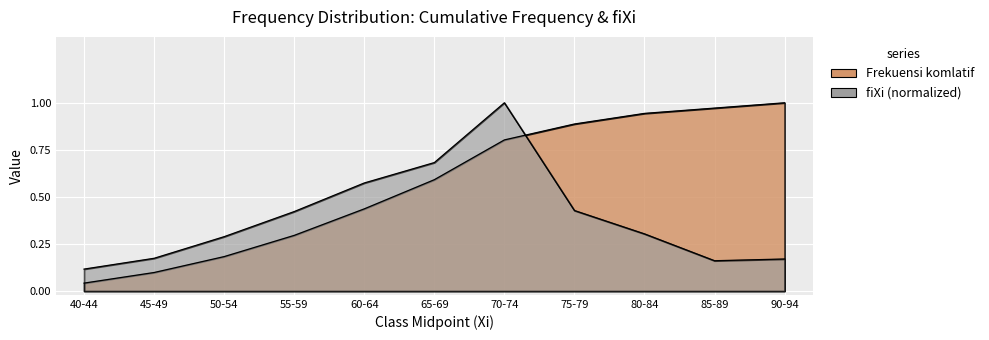

How many lines are shown in the chart?

2